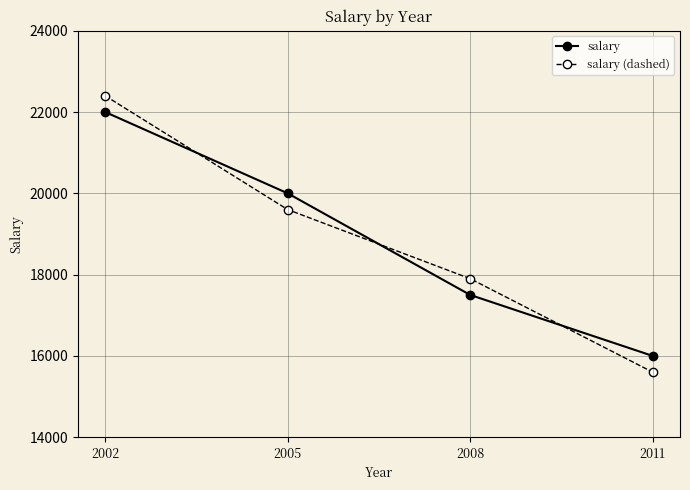

Rank the series by their maximum value, from lowest to highest.

salary, salary (dashed)